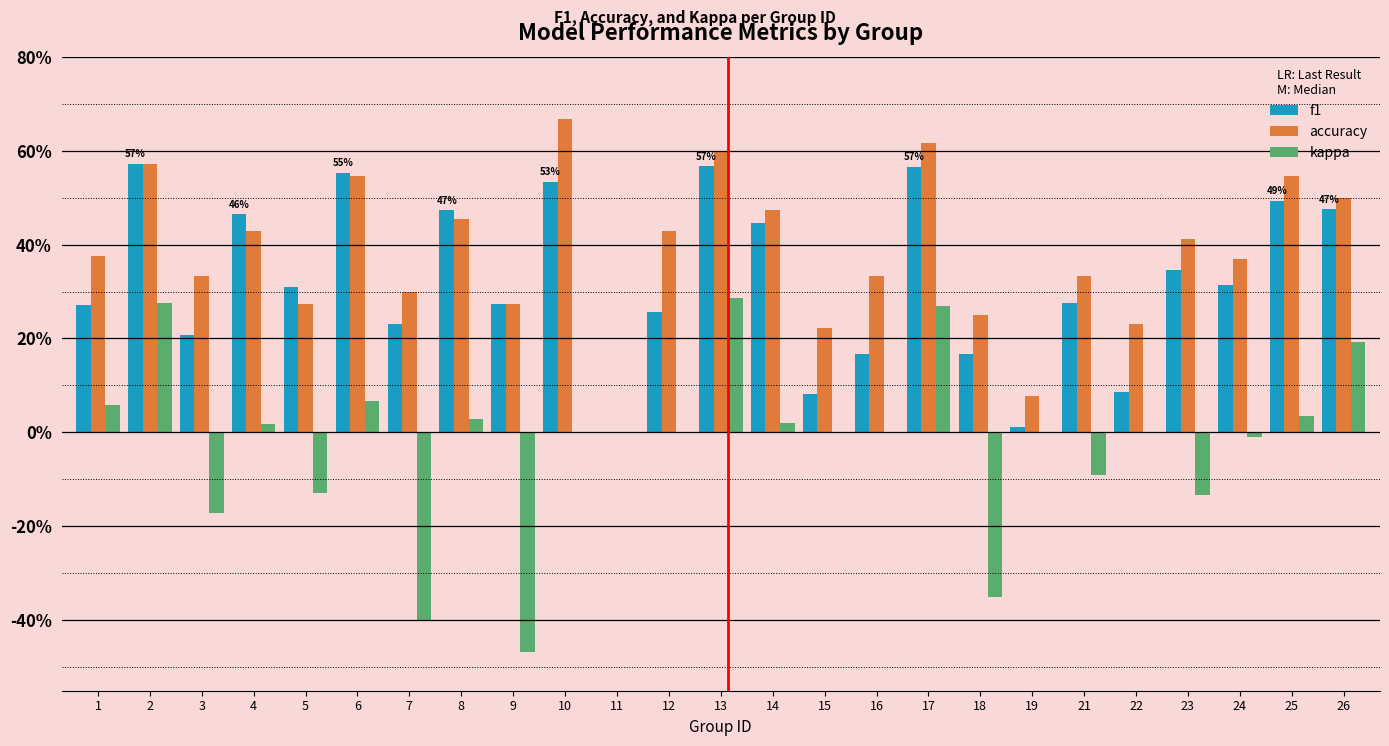

Reading left to right, extract all data points from this chart.

f1: 1=0.3	2=0.6	3=0.2	4=0.5	5=0.3	6=0.6	7=0.2	8=0.5	9=0.3	10=0.5	11=0.0	12=0.3	13=0.6	14=0.4	15=0.1	16=0.2	17=0.6	18=0.2	19=0.0	21=0.3	22=0.1	23=0.3	24=0.3	25=0.5	26=0.5
accuracy: 1=0.4	2=0.6	3=0.3	4=0.4	5=0.3	6=0.5	7=0.3	8=0.5	9=0.3	10=0.7	11=0.0	12=0.4	13=0.6	14=0.5	15=0.2	16=0.3	17=0.6	18=0.2	19=0.1	21=0.3	22=0.2	23=0.4	24=0.4	25=0.5	26=0.5
kappa: 1=0.1	2=0.3	3=-0.2	4=0.0	5=-0.1	6=0.1	7=-0.4	8=0.0	9=-0.5	10=0.0	11=0.0	12=0.0	13=0.3	14=0.0	15=0.0	16=0.0	17=0.3	18=-0.3	19=0.0	21=-0.1	22=0.0	23=-0.1	24=-0.0	25=0.0	26=0.2